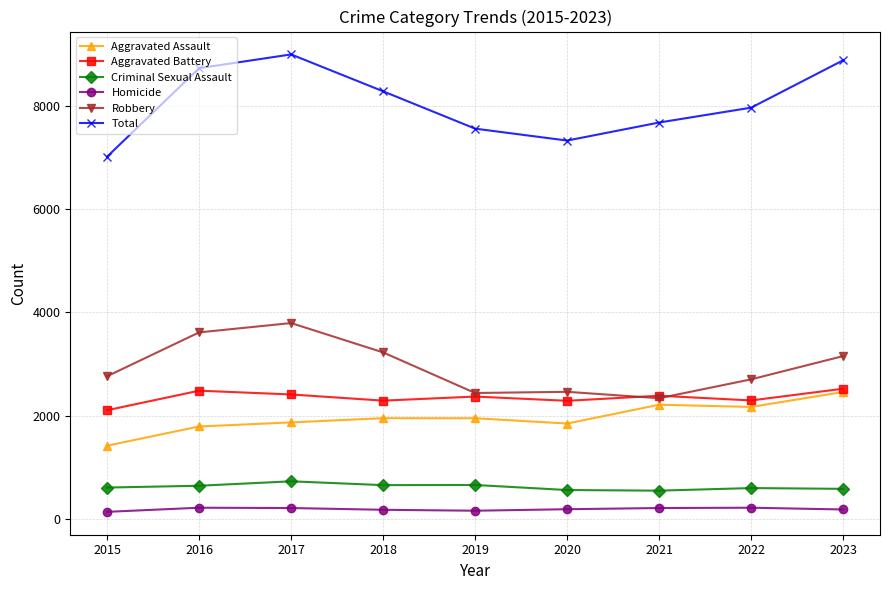

True or false: Aggravated Assault and Homicide cross at least once.

False